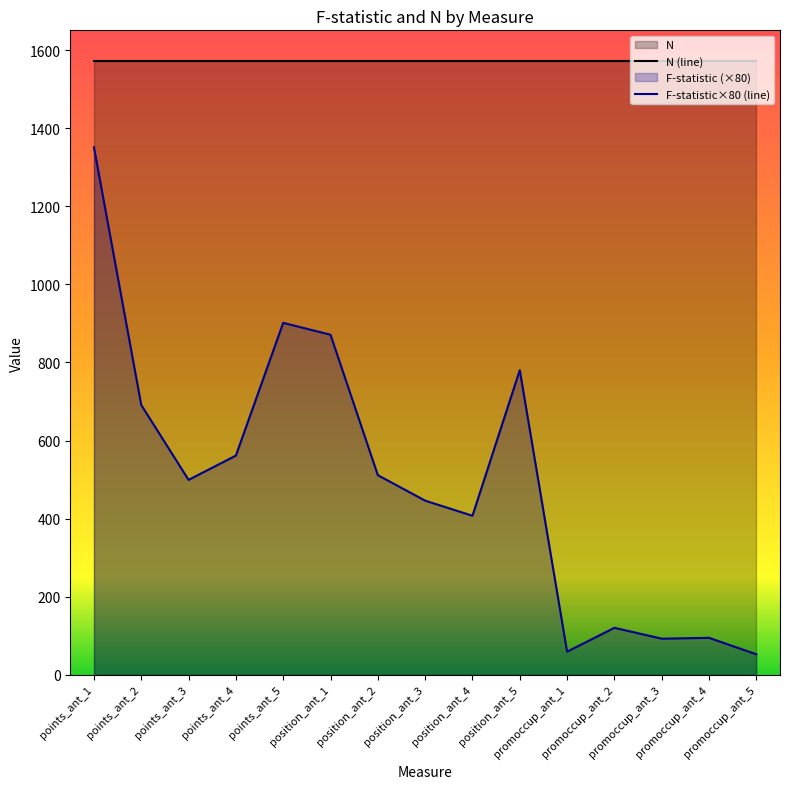

Reading right to left, what are all the values shown in this chart?

promoccup_ant_5=52.7	promoccup_ant_4=94.8	promoccup_ant_3=92.6	promoccup_ant_2=120.5	promoccup_ant_1=59.4	position_ant_5=780.4	position_ant_4=407.4	position_ant_3=446.2	position_ant_2=511.4	position_ant_1=871.0	points_ant_5=901.5	points_ant_4=561.5	points_ant_3=499.4	points_ant_2=691.1	points_ant_1=1351.0